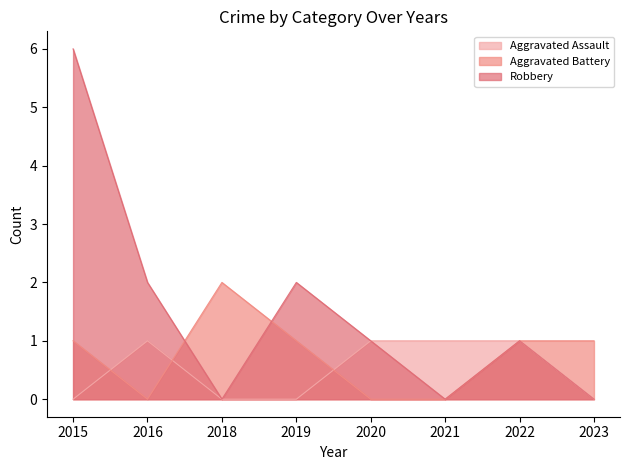

How many lines are shown in the chart?

3